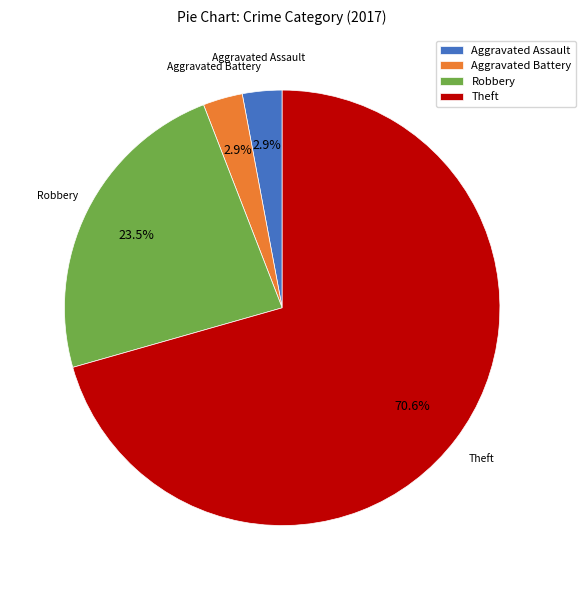

How many segments does this pie chart have?

4